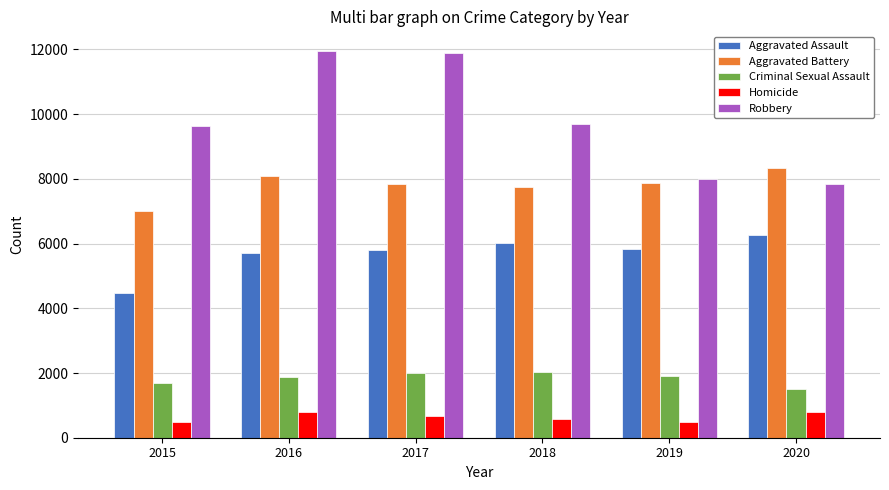

What is the approximate value of Robbery at 2018?

9681